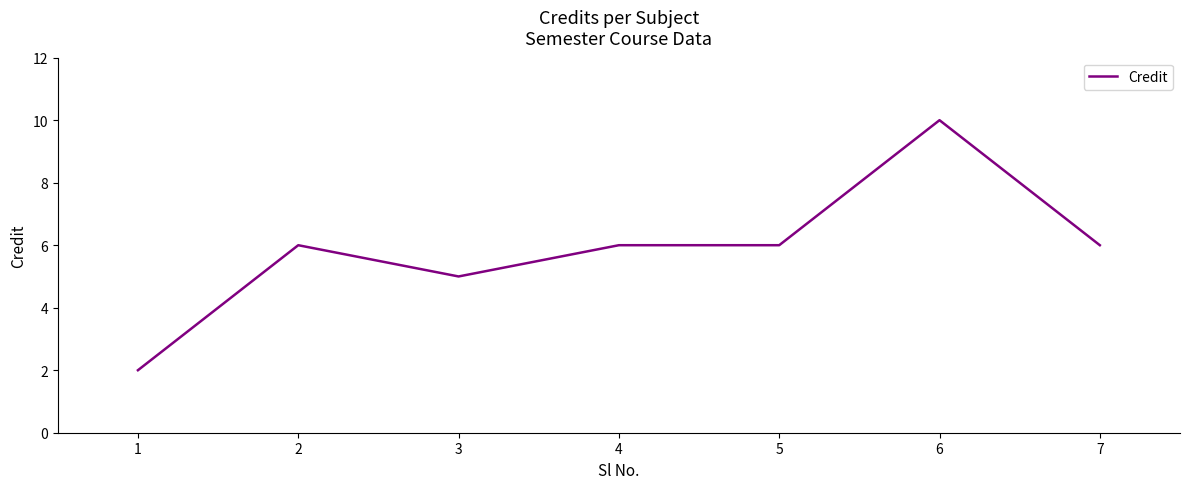

At which category does the data reach its first local valley?

3